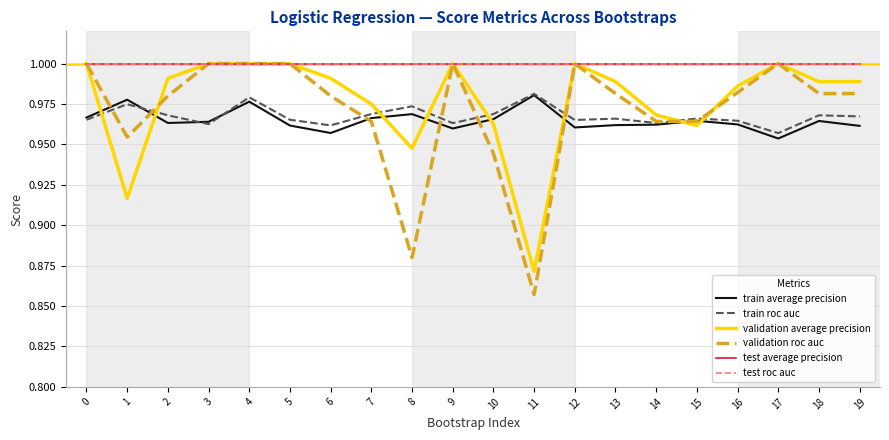

What is the total value across all series at 7?

5.9